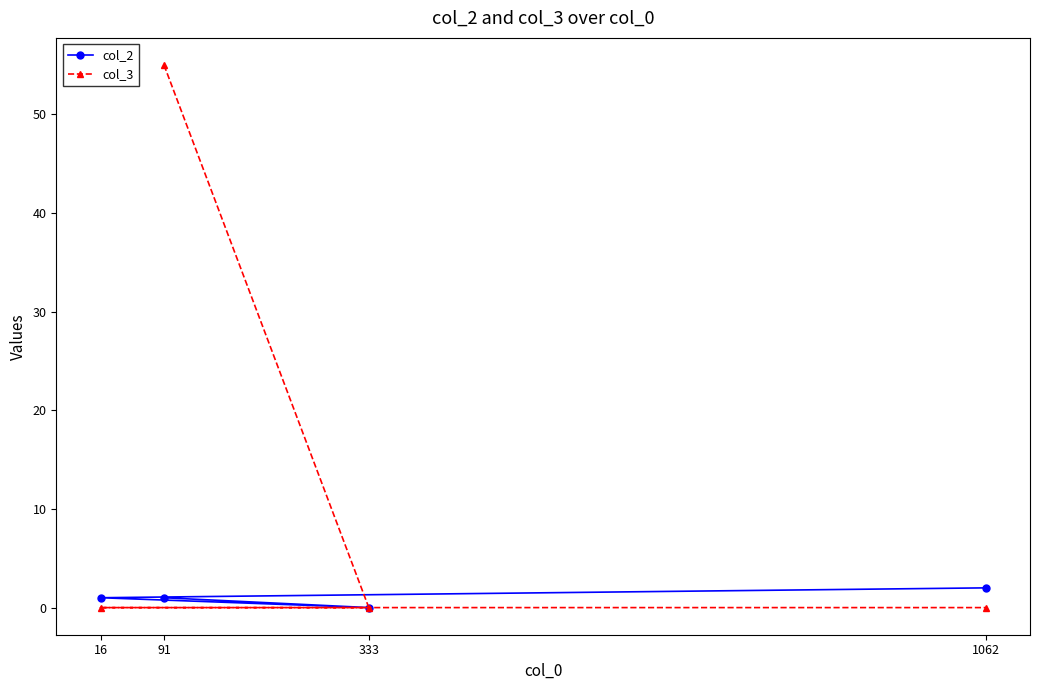

What is the label of the 3rd point from the left?

16